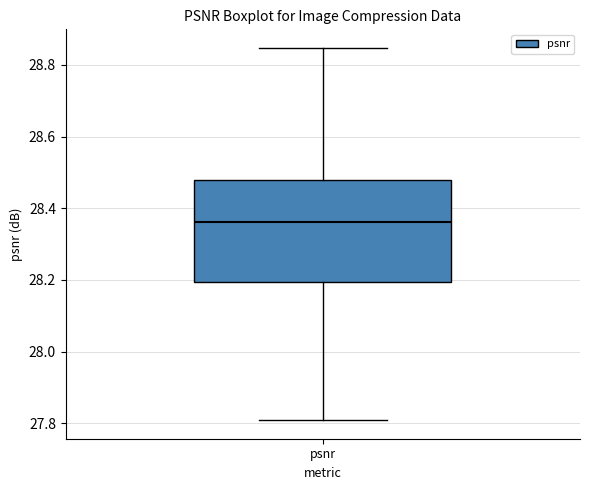

Where does the lower whisker of the box for psnr end on the y-axis? The values are not printed on the chart, so give them approximately, as read against the axis.

27.80